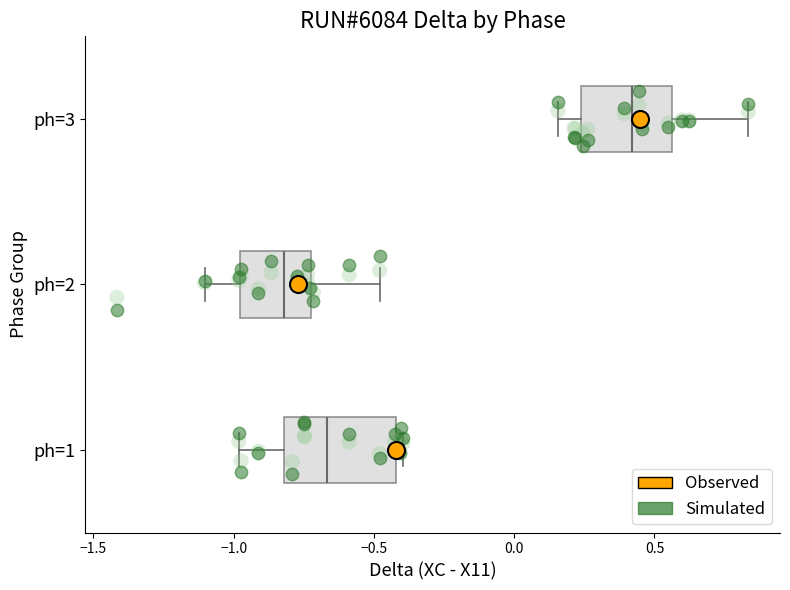

Comparing the boxes themselves (not the whiskers), which one is the widest?

ph=1